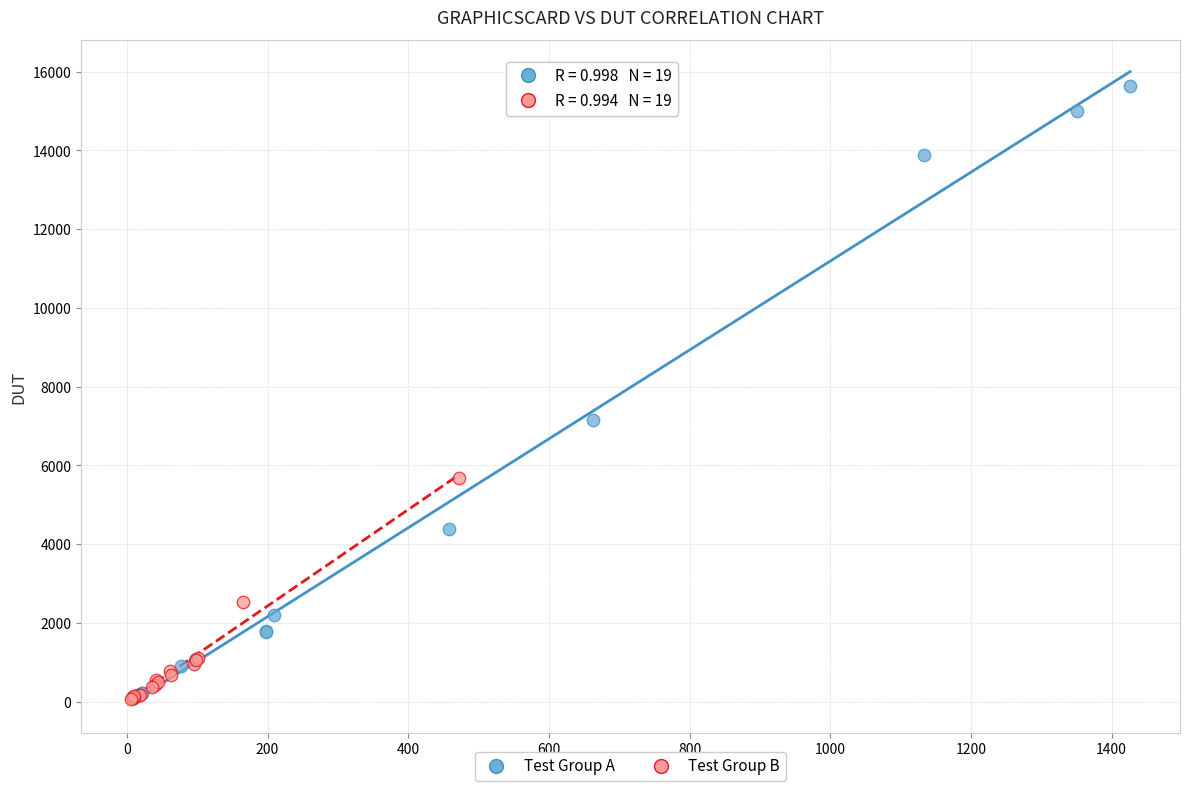

Which series has the widest spread of Y values?

Test Group A